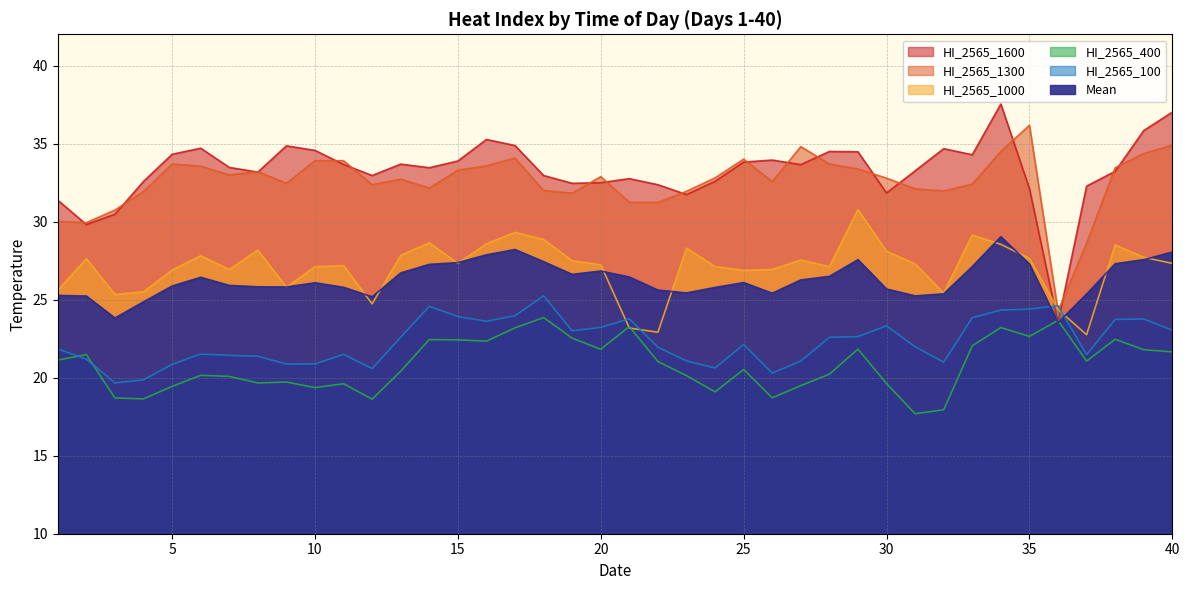

How many data points in HI_2565_400 are less than 21?

20